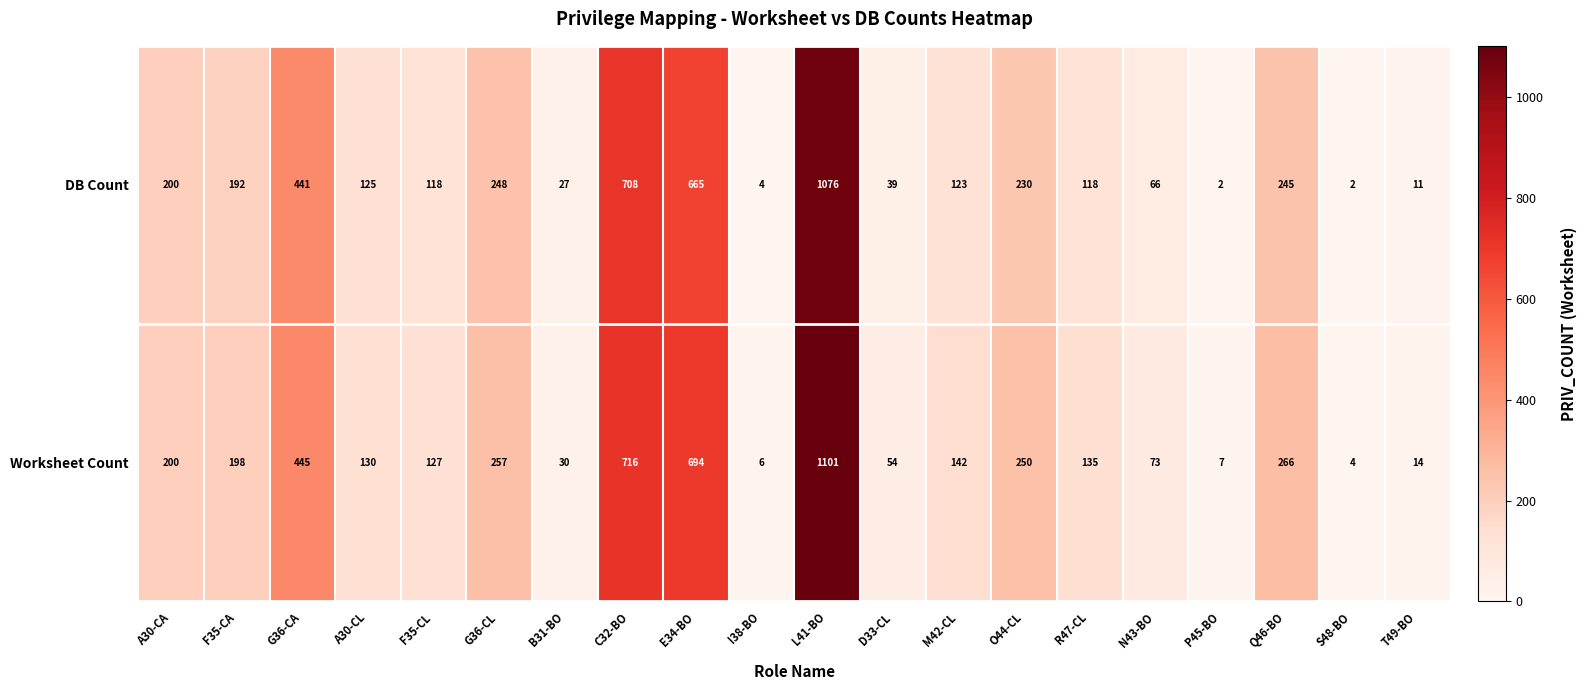

Is it true that Worksheet Count equals 193 at F35-CL?

False